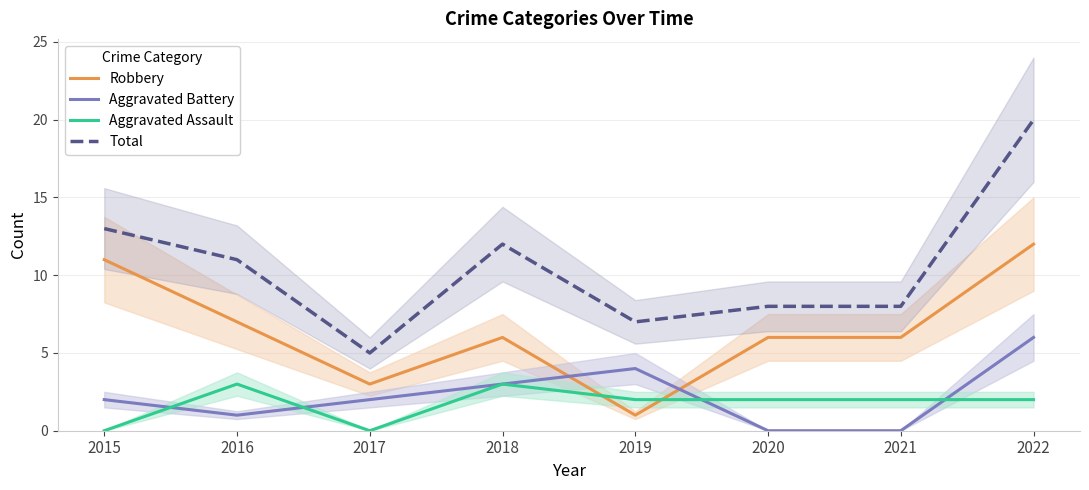

Reading left to right, transcribe all the data shown in this chart.

Robbery: 2015=11	2016=7	2017=3	2018=6	2019=1	2020=6	2021=6	2022=12
Aggravated Battery: 2015=2	2016=1	2017=2	2018=3	2019=4	2020=0	2021=0	2022=6
Aggravated Assault: 2015=0	2016=3	2017=0	2018=3	2019=2	2020=2	2021=2	2022=2
Total: 2015=13	2016=11	2017=5	2018=12	2019=7	2020=8	2021=8	2022=20